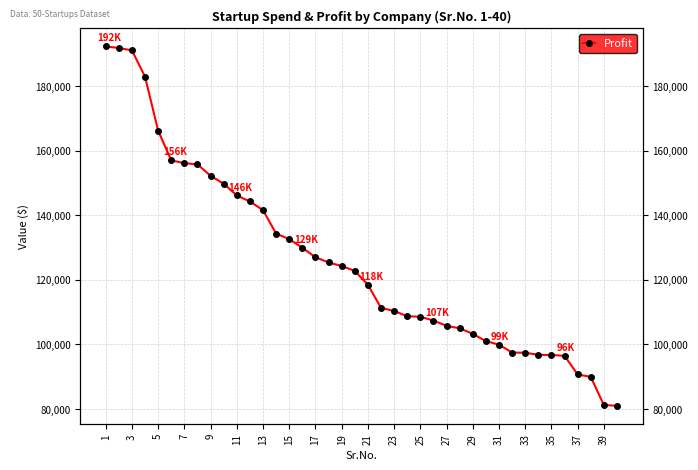

Which has a higher value, 32 or 19?

19